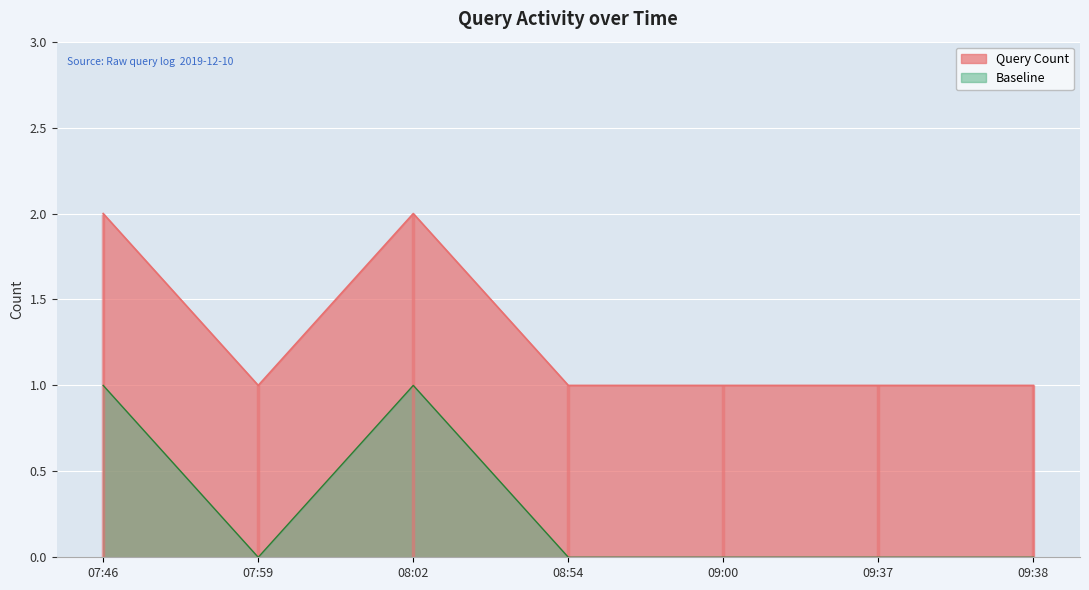

The value of Baseline at 09:37 is -1. True or false?

False